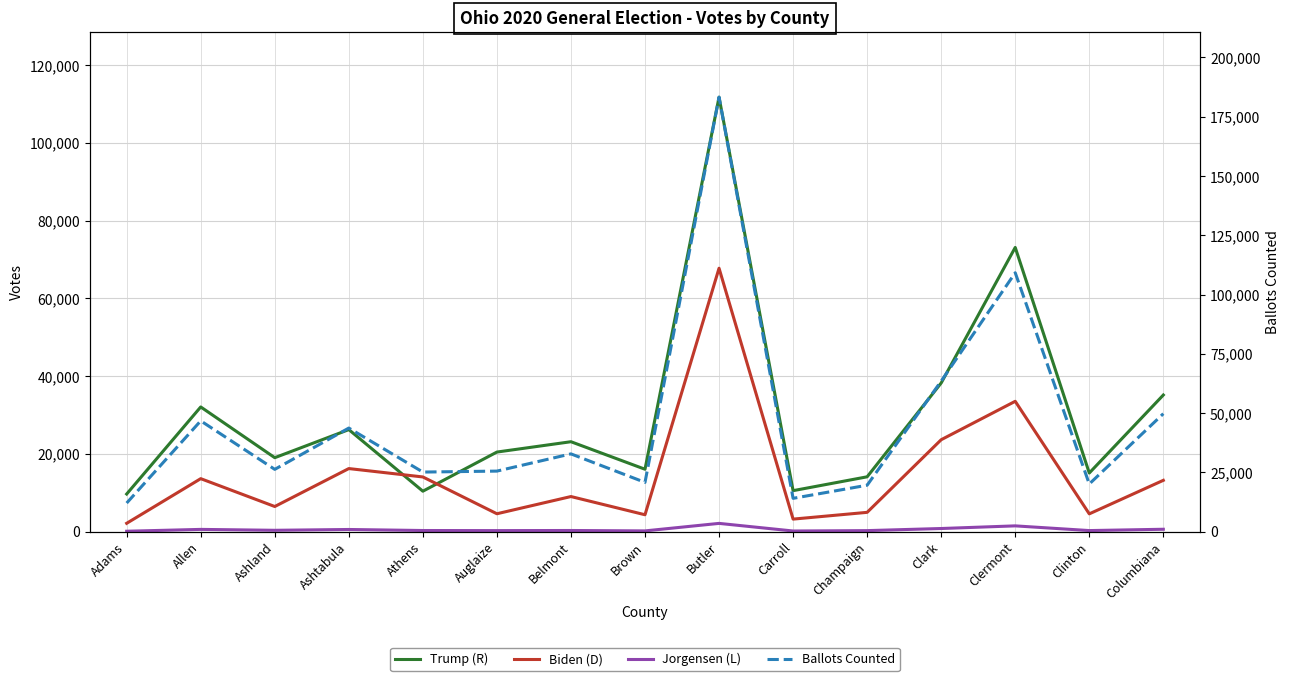

Is it true that Ballots Counted equals 18413 at Allen?

False